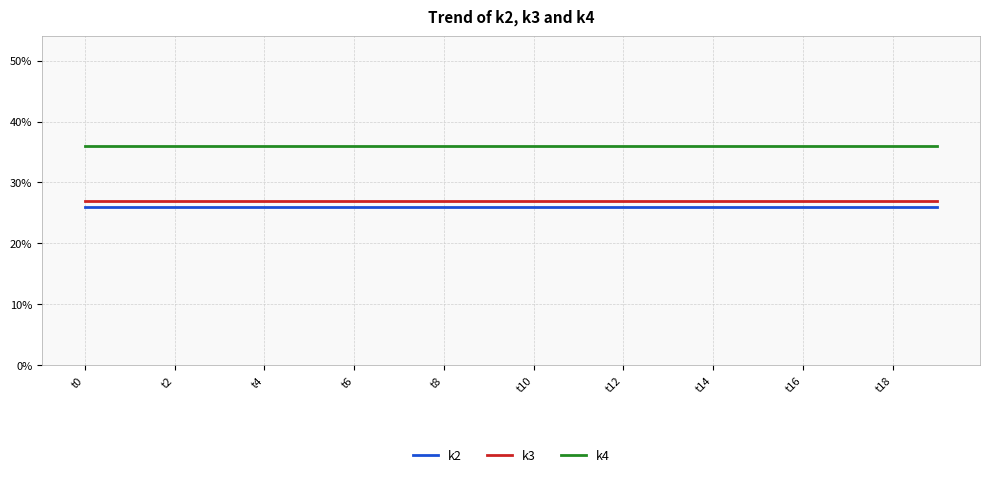

What is the greatest value displayed?

36